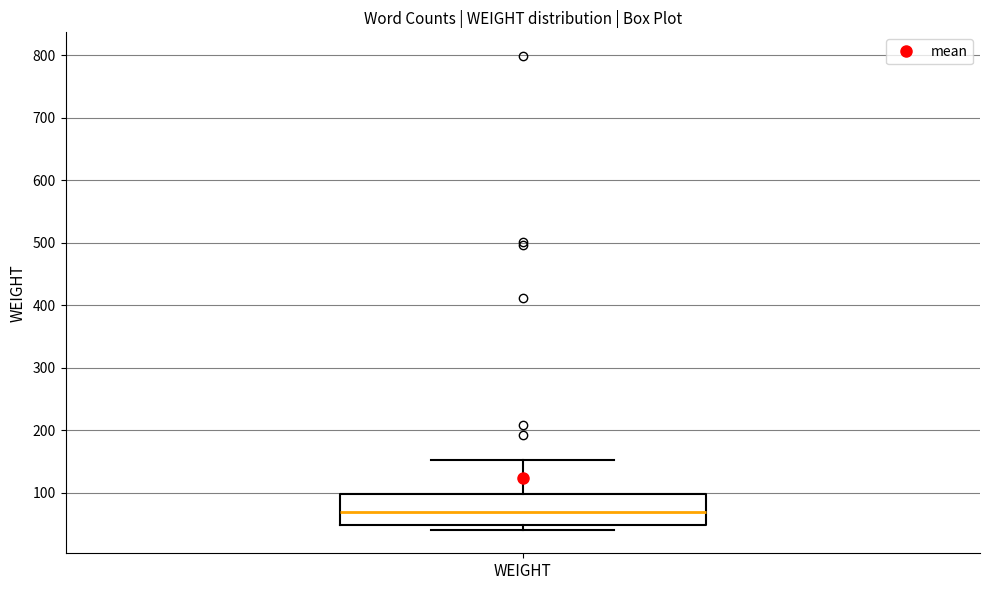

Transcribe this box plot: give where the median line is, the range the box spans, and where the two whiskers end, as read against the y-axis. The values are not printed on the chart, so give them approximately, as read against the axis.

median 70, box 50 to 100, whiskers 40 to 150